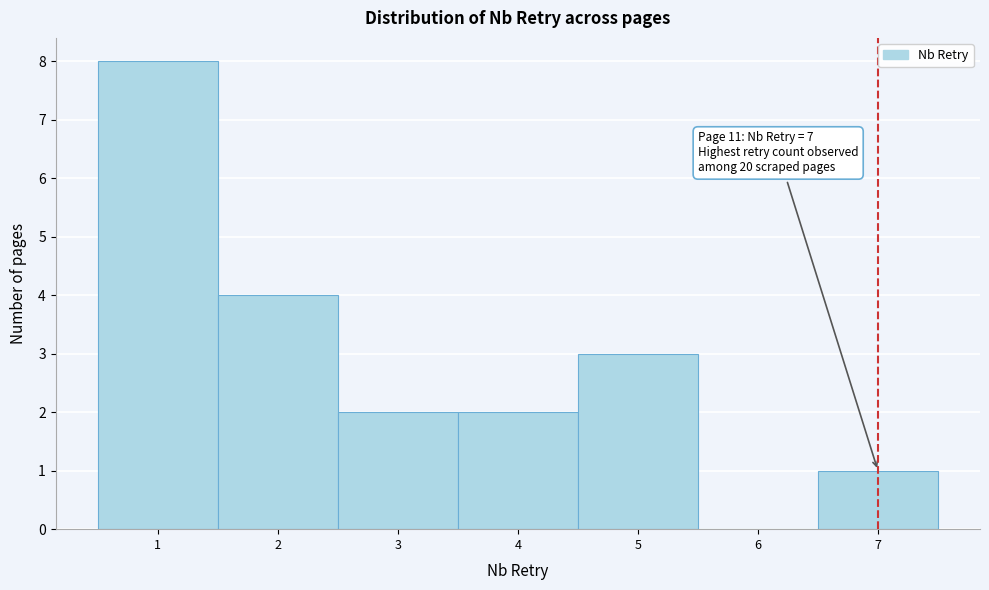

Over which range of the x-axis is the bar tallest?

0.5 to 1.5